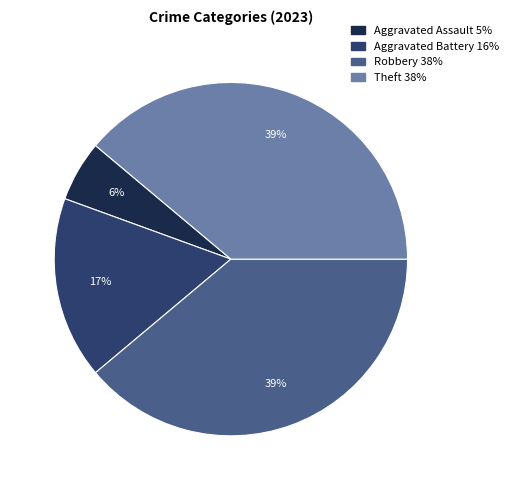

To the nearest percent, what is the difference between the largest and smallest slice percentages?

33%